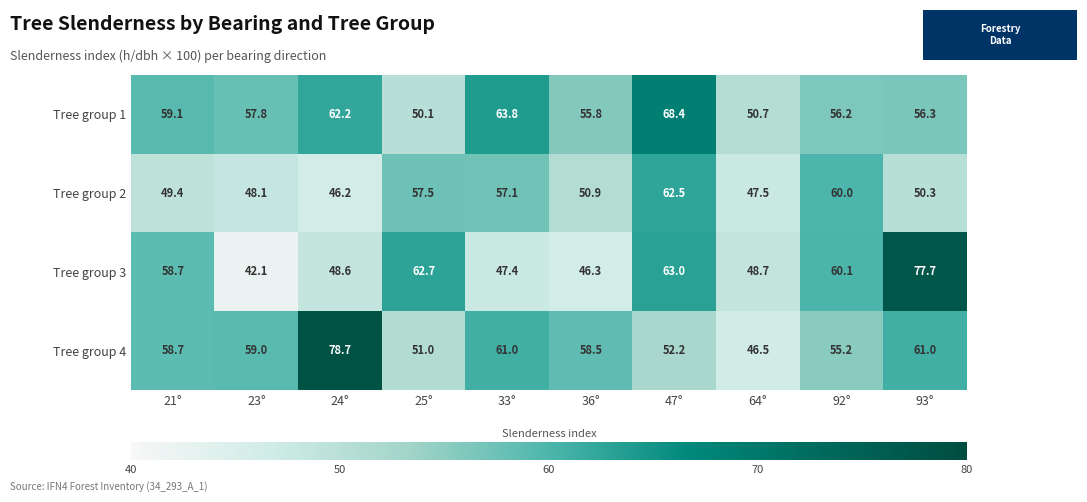

What is the minimum value shown in the chart?

42.1